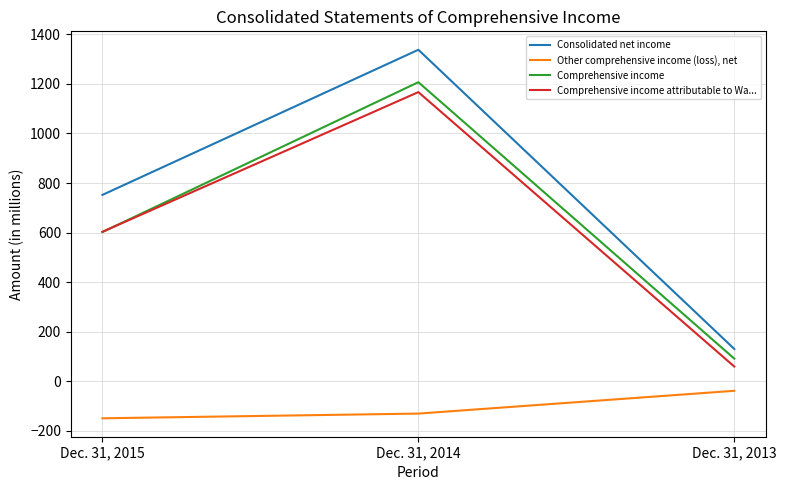

How many Consolidated net income values are between 130 and 1338?

3